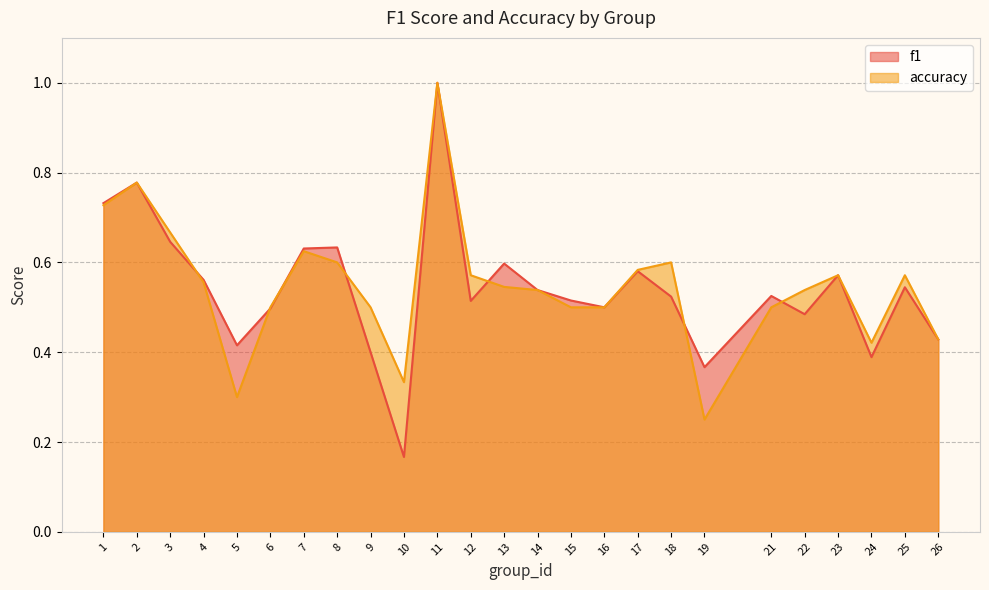

How many data points does each series have?

25